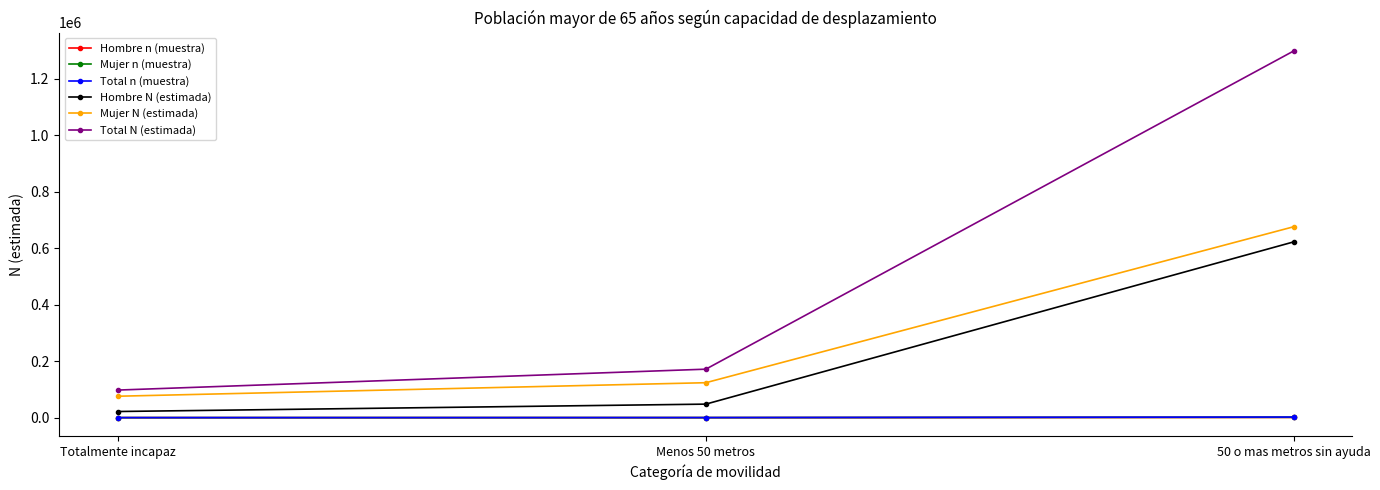

Which category has the highest value across all series?

50 o mas metros sin ayuda